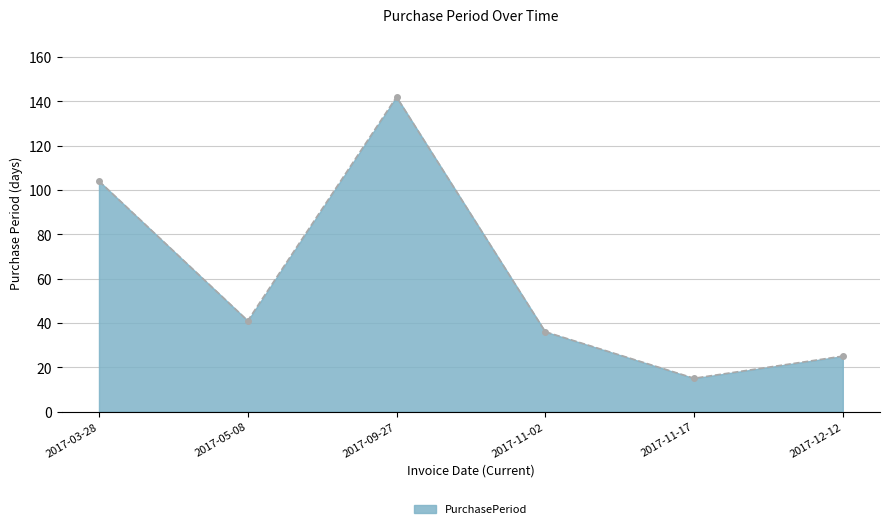

Which has a higher value, 2017-09-27 or 2017-11-02?

2017-09-27